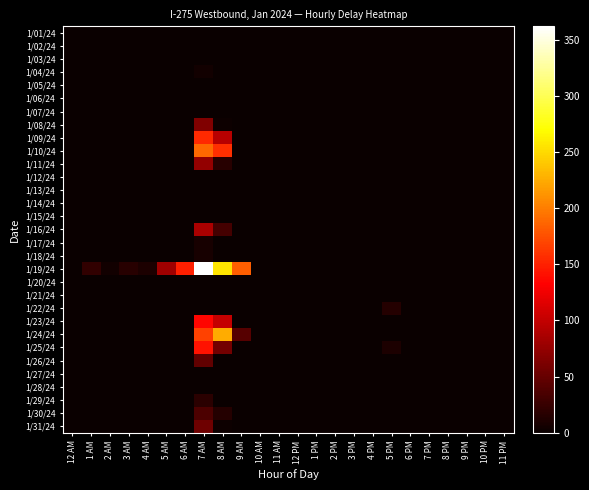

Which label corresponds to the largest value in the chart?

7 AM